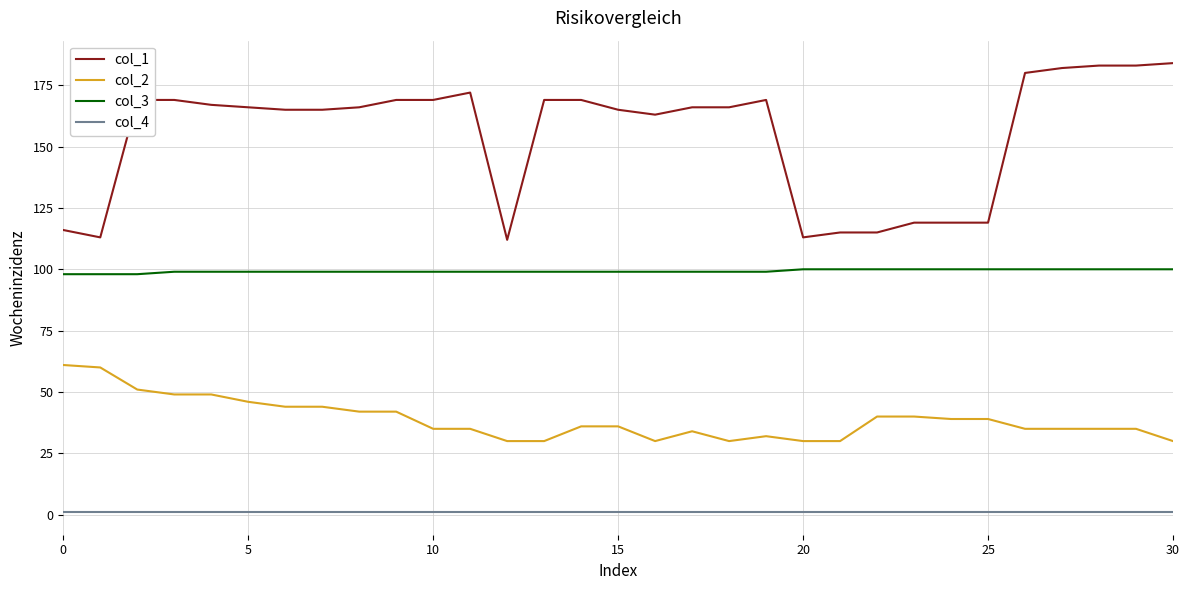

Which series has the largest range (max minus min)?

col_1